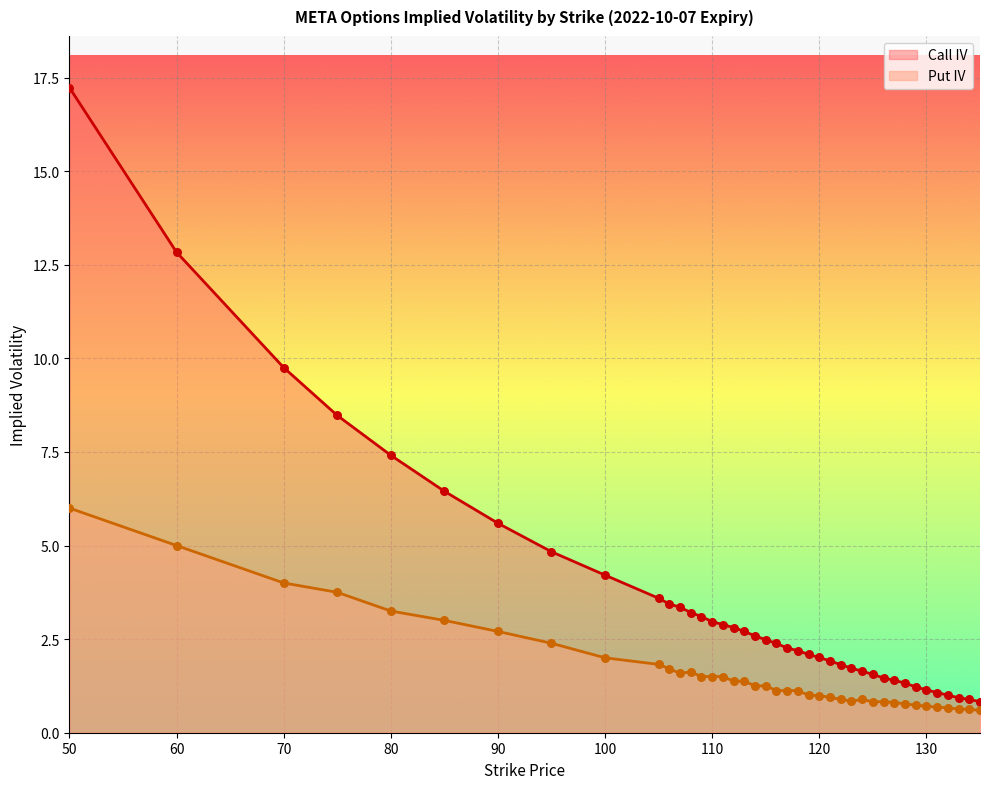

Is the value of Put IV at 125 greater than the value of Call IV at 120?

No